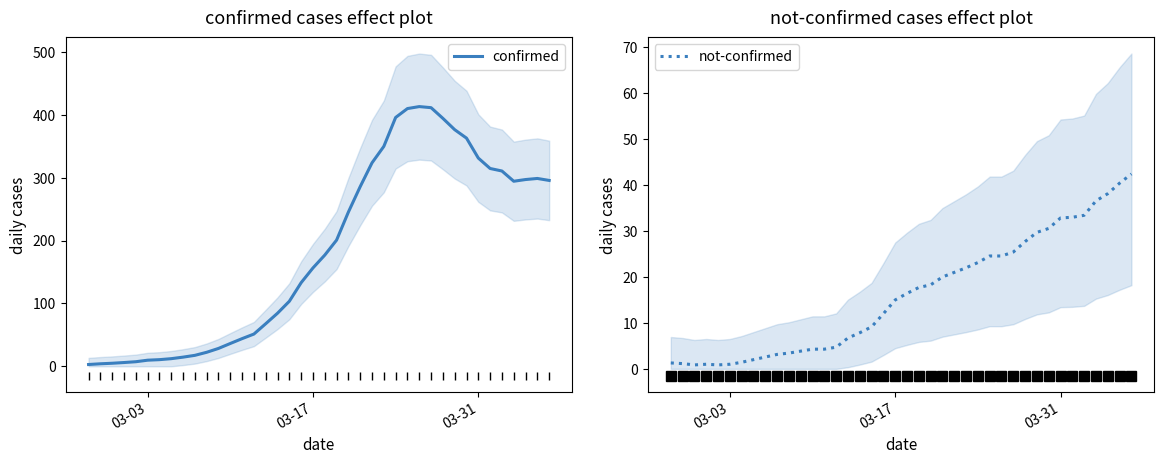

What is the sum of all confirmed values?

7303.7